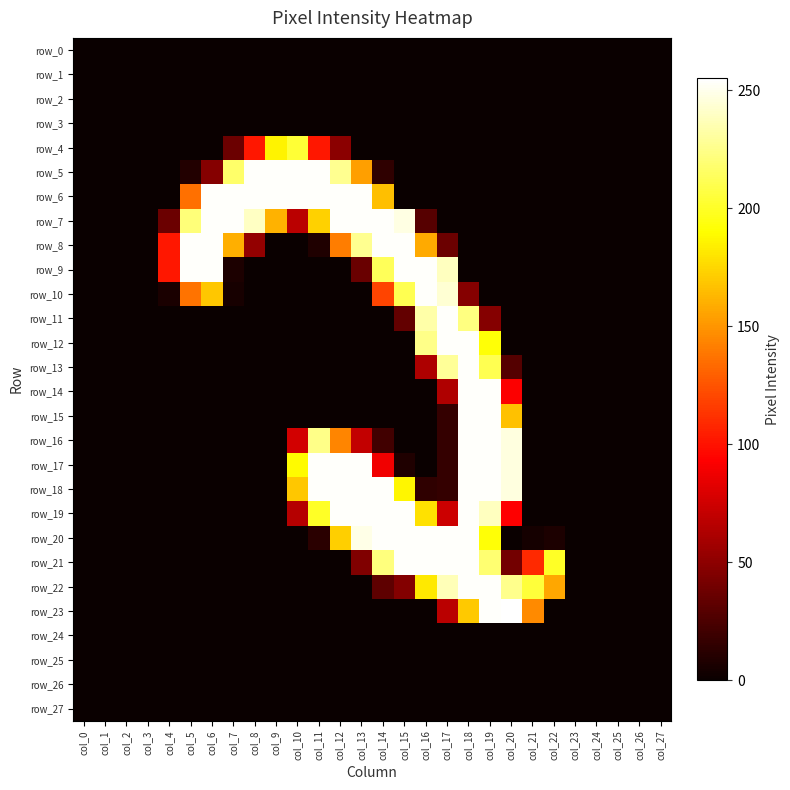

What is the difference between the maximum and minimum values in the row_19 series?

254